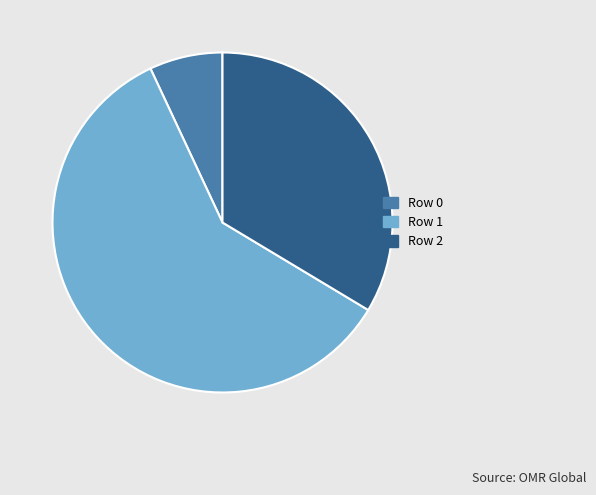

What is the largest slice in the pie chart?

Row 1